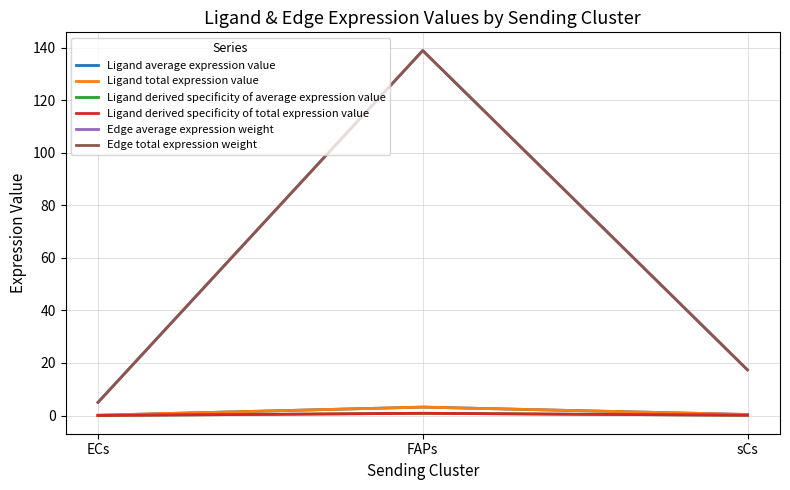

Is this an area chart (filled region under the line)?

No